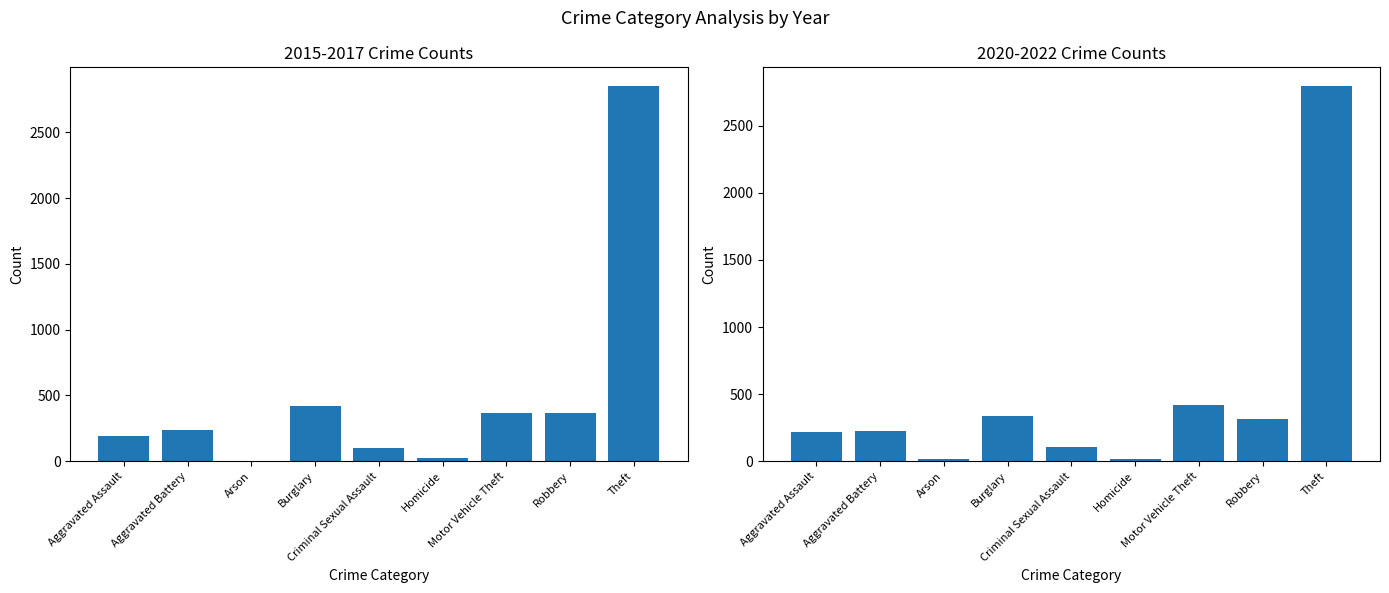

Which category has the lowest value across all series?

Arson